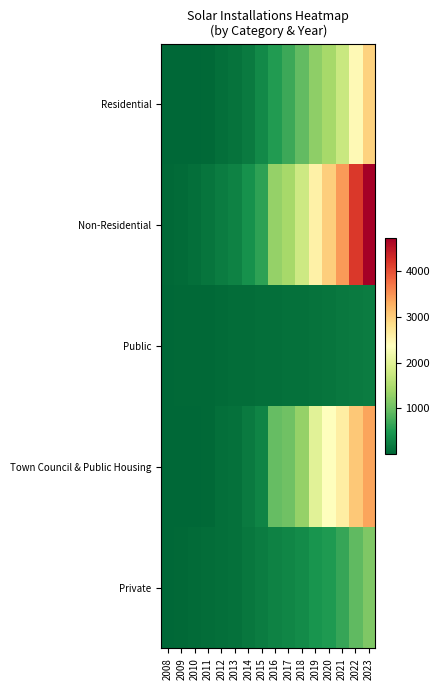

At how many categories does at least one series exceed 983?

8